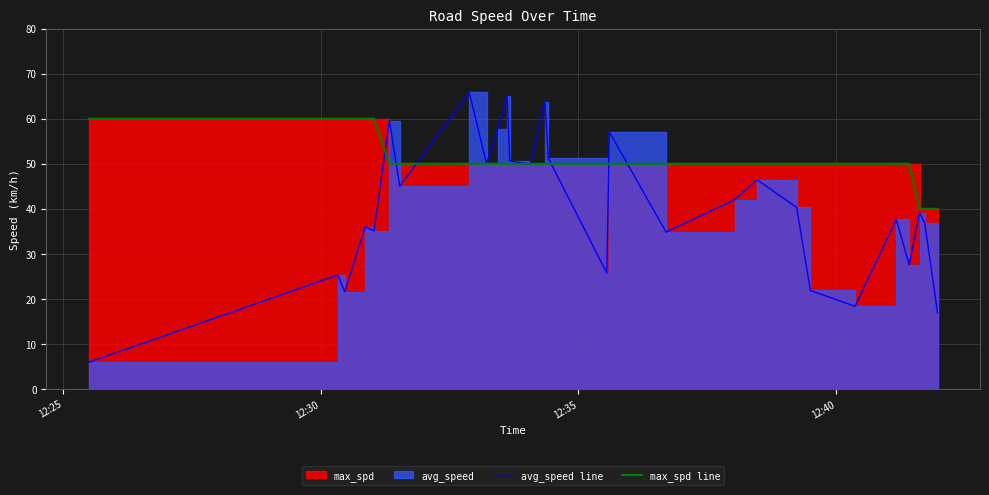

Which series has the widest spread of values?

avg_speed line